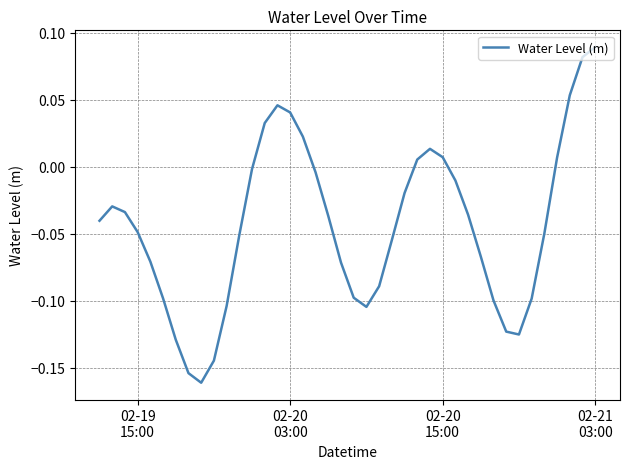

What is the difference between the maximum and minimum values?

0.3